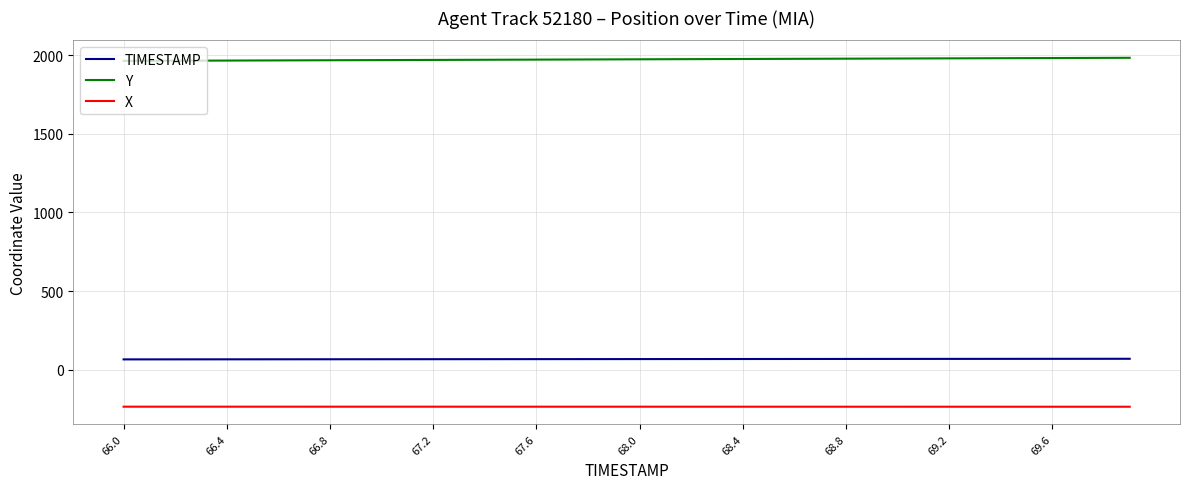

Does the chart display data point markers on the line(s)?

No